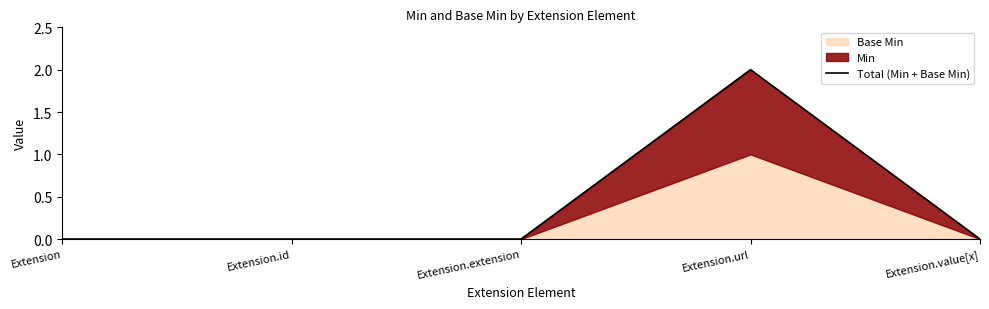

Reading right to left, list all the values displayed in this chart.

Extension.value[x]=0	Extension.url=2	Extension.extension=0	Extension.id=0	Extension=0